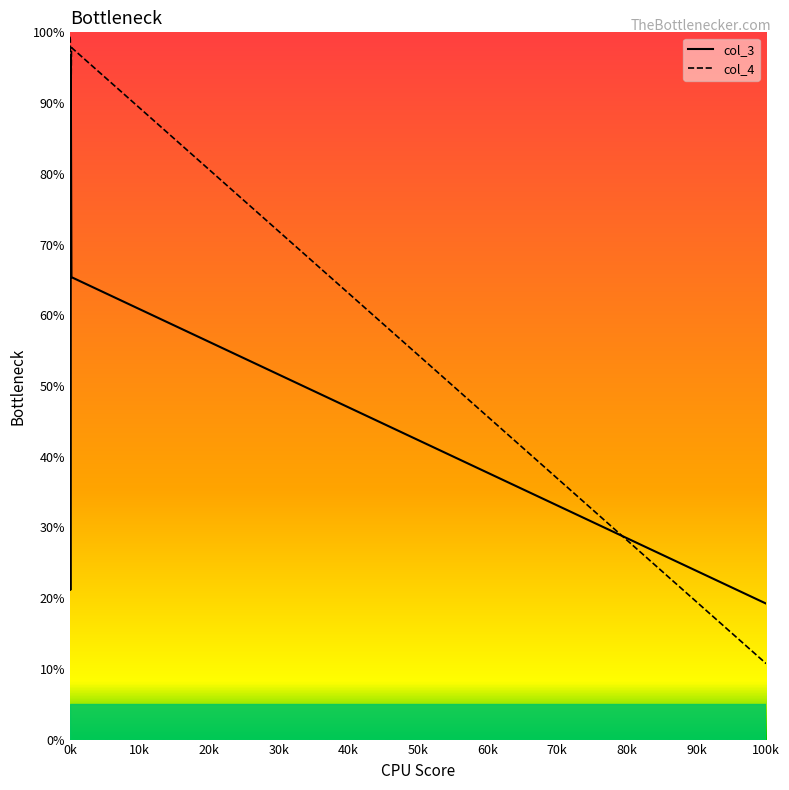

What is the greatest value displayed?

99.4